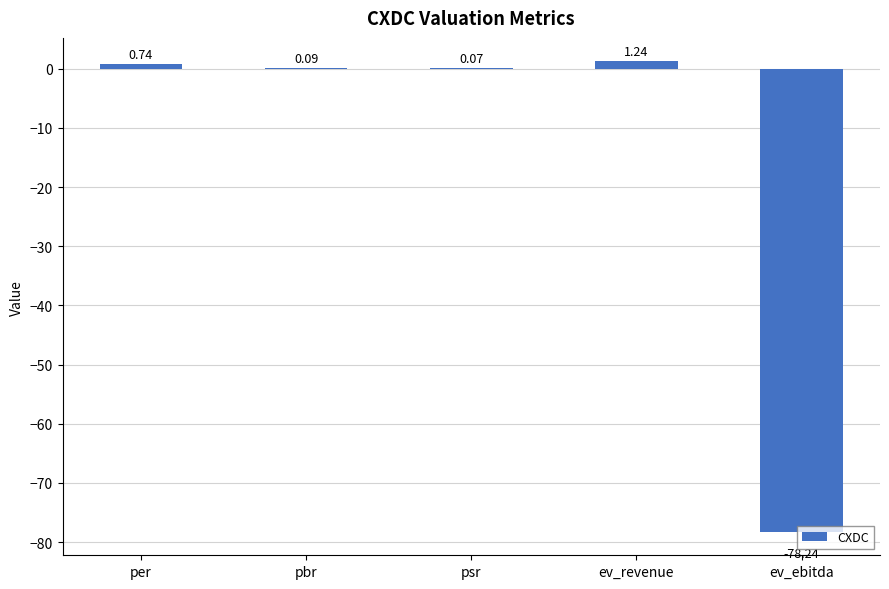

Which label corresponds to the largest value in the chart?

ev_revenue